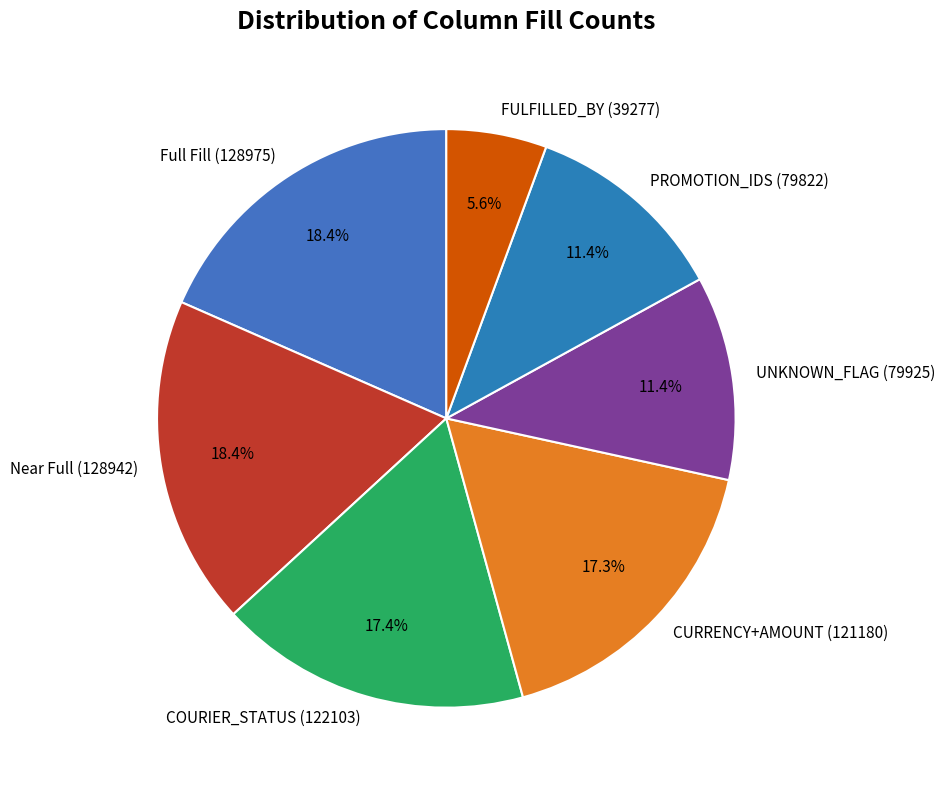

Approximately how many times larger is the value at PROMOTION_IDS (79822) compared to CURRENCY+AMOUNT (121180)?

0.7